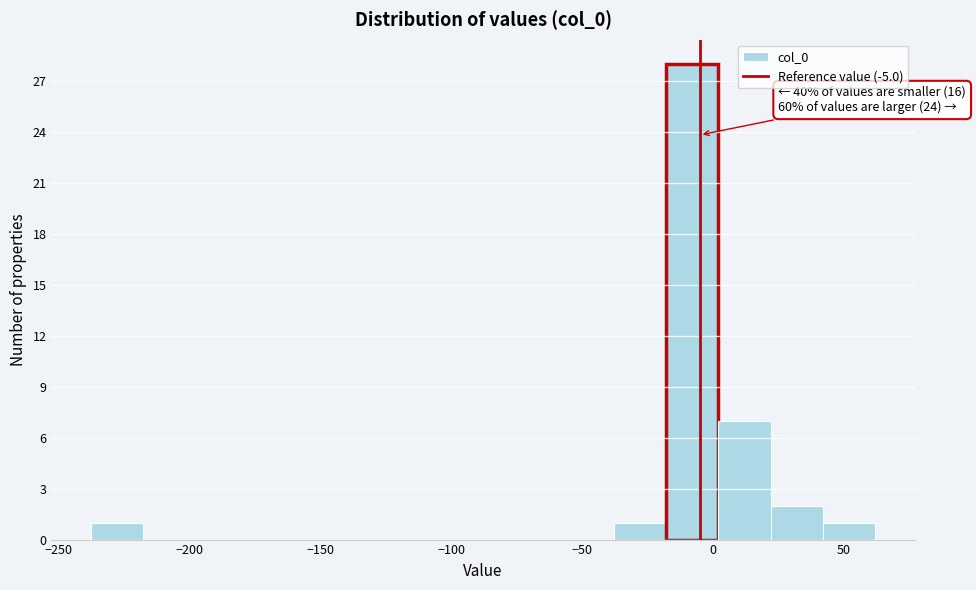

Read against the x-axis, roughly where is the centre of the tallest bar?

-10